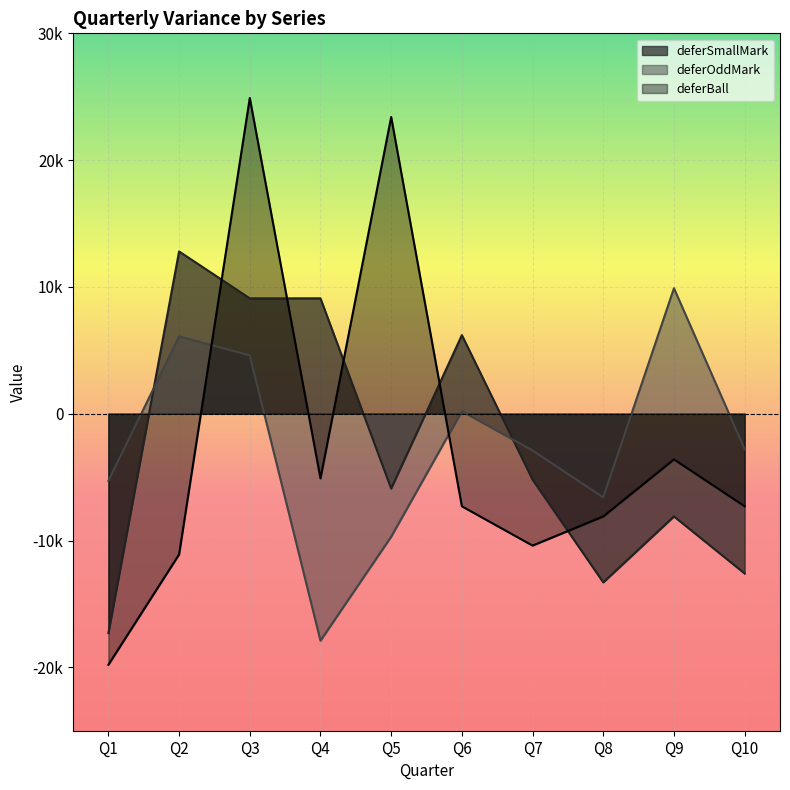

How many categories are shown in the chart?

10